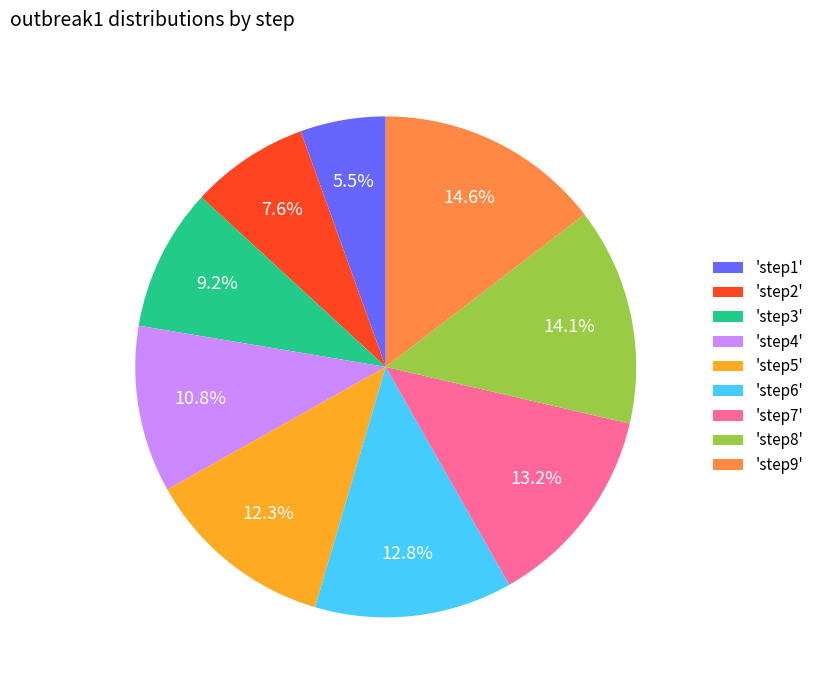

How many slices are in this pie chart?

9